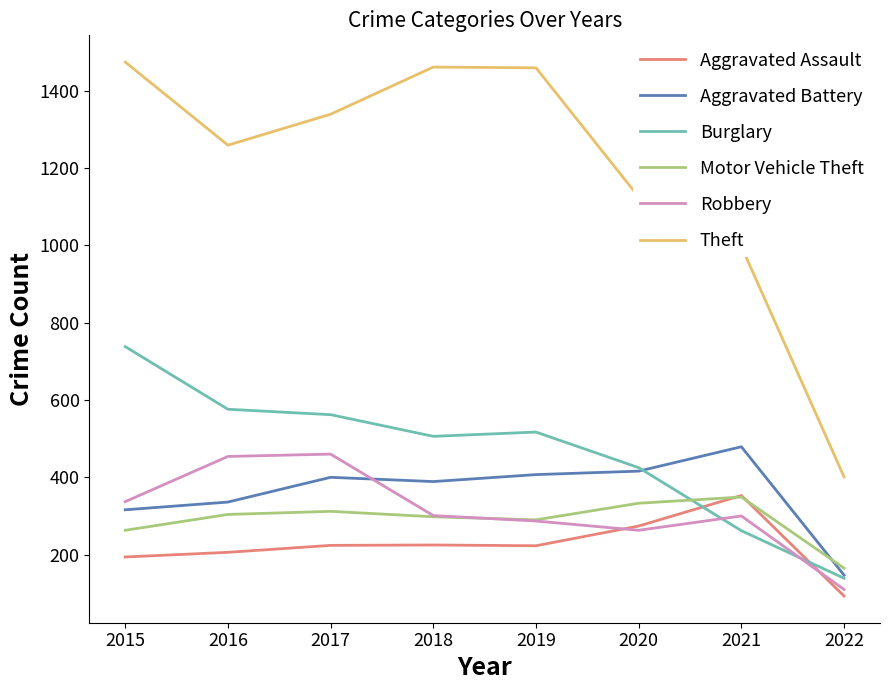

What is the sum of the Aggravated Battery values at 2017 and 2020?

816